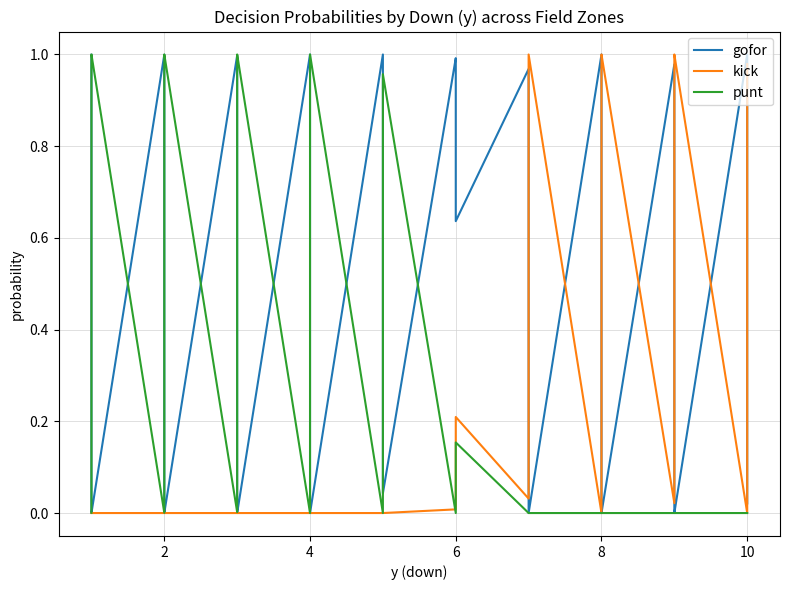

Reading left to right, transcribe all the data shown in this chart.

gofor: 1.0	0.7	0.0	0.0	1.0	0.7	0.0	0.0	1.0	0.5	0.0	0.0	1.0	1.0	0.0	0.0	1.0	1.0	0.9	0.0	1.0	1.0	0.9	0.6	1.0	0.2	0.0	0.0	1.0	0.9	0.0	0.0	1.0	0.1	0.0	0.0	1.0	1.0	0.2	0.0
kick: 0.0	0.0	0.0	0.0	0.0	0.0	0.0	0.0	0.0	0.0	0.0	0.0	0.0	0.0	0.0	0.0	0.0	0.0	0.0	0.0	0.0	0.0	0.1	0.2	0.0	0.8	1.0	1.0	0.0	0.1	1.0	1.0	0.0	0.9	1.0	1.0	0.0	0.0	0.8	1.0
punt: 0.0	0.3	1.0	1.0	0.0	0.3	1.0	1.0	0.0	0.5	1.0	1.0	0.0	0.0	1.0	1.0	0.0	0.0	0.1	1.0	0.0	0.0	0.0	0.2	0.0	0.0	0.0	0.0	0.0	0.0	0.0	0.0	0.0	0.0	0.0	0.0	0.0	0.0	0.0	0.0